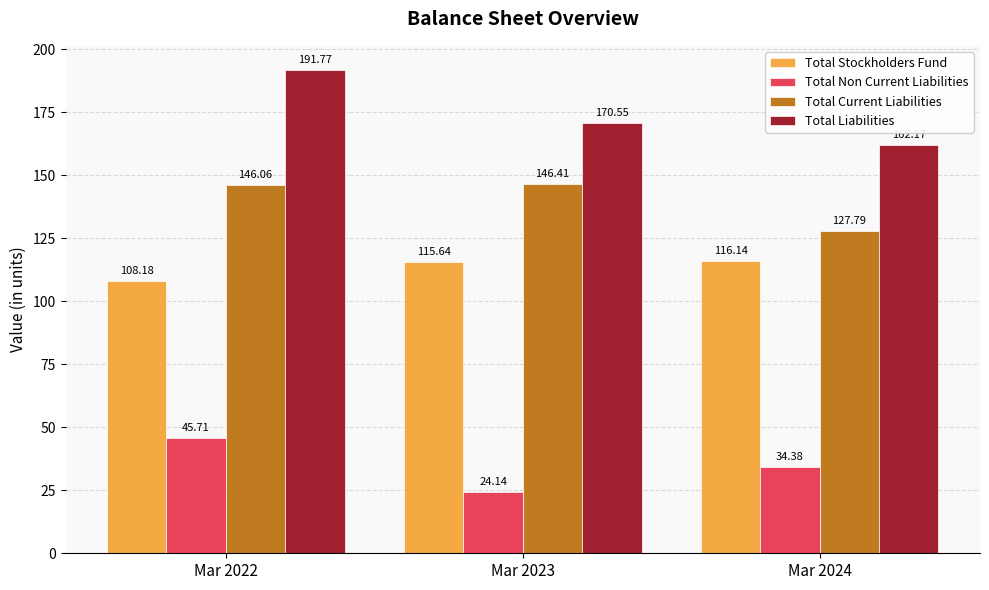

What is the value of the Total Stockholders Fund bar at the 3rd from the left?

116.1